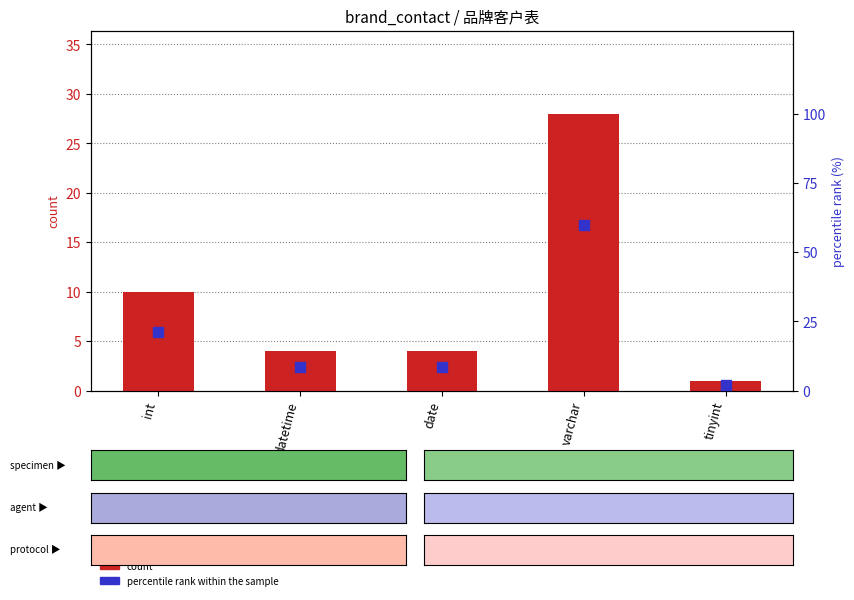

Which series has the largest Y range (max minus min)?

percentile rank within the sample